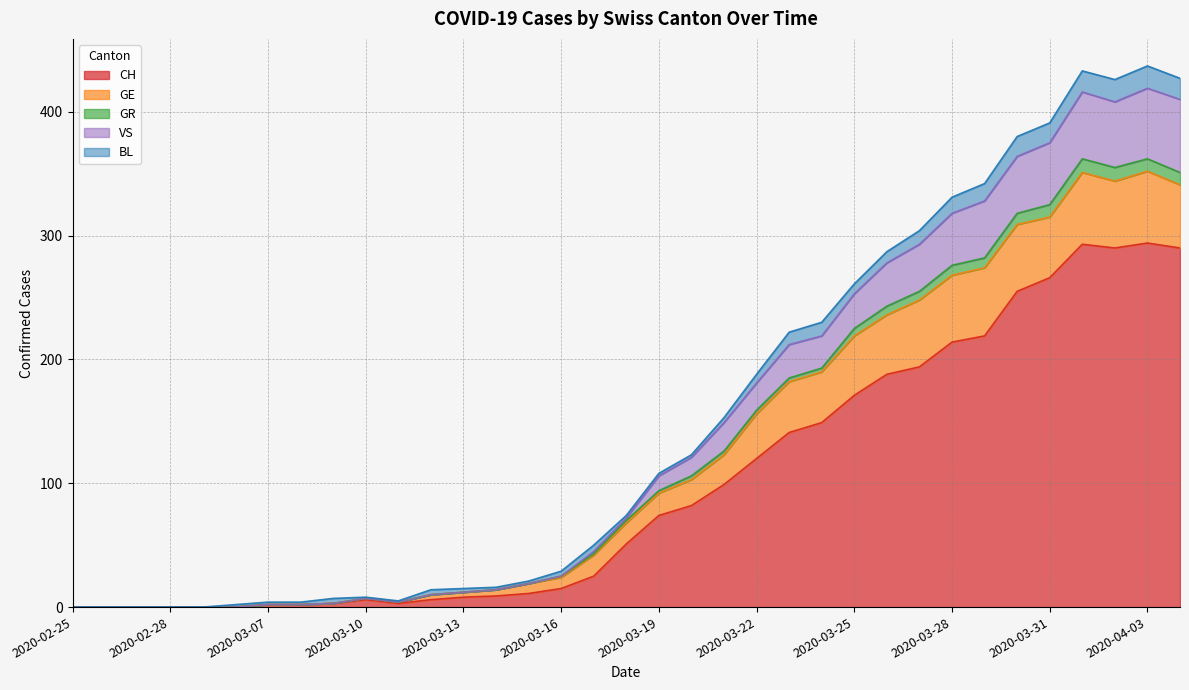

True or false: VS and CH intersect in this chart.

False